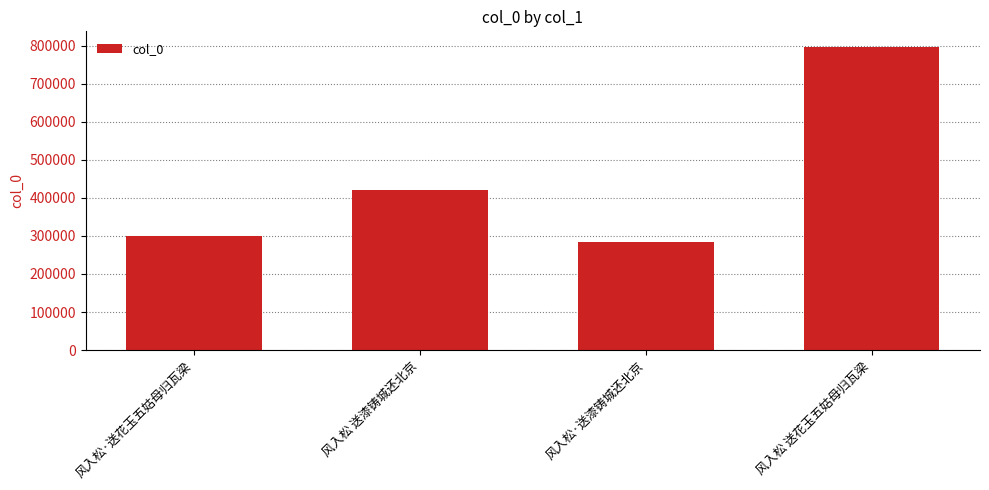

Reading right to left, what are all the values shown in this chart?

风入松 送花玉五姑母归瓦梁=797667	风入松·送漆铸城还北京=283611	风入松 送漆铸城还北京=419694	风入松·送花玉五姑母归瓦梁=299113